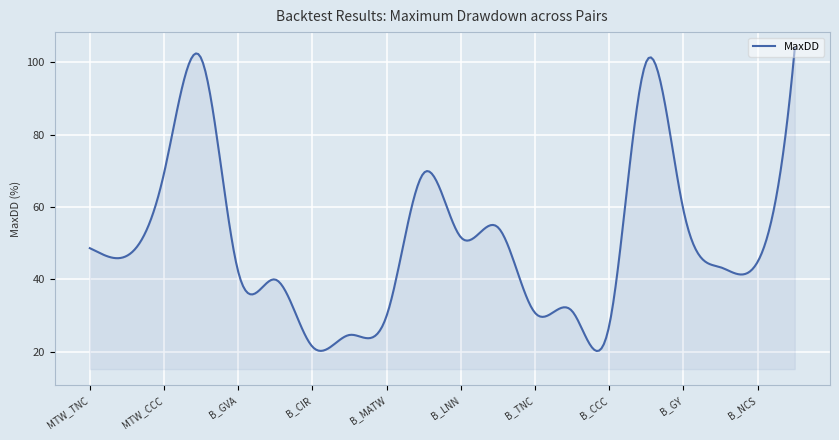

What is the maximum value shown in the chart?

103.9